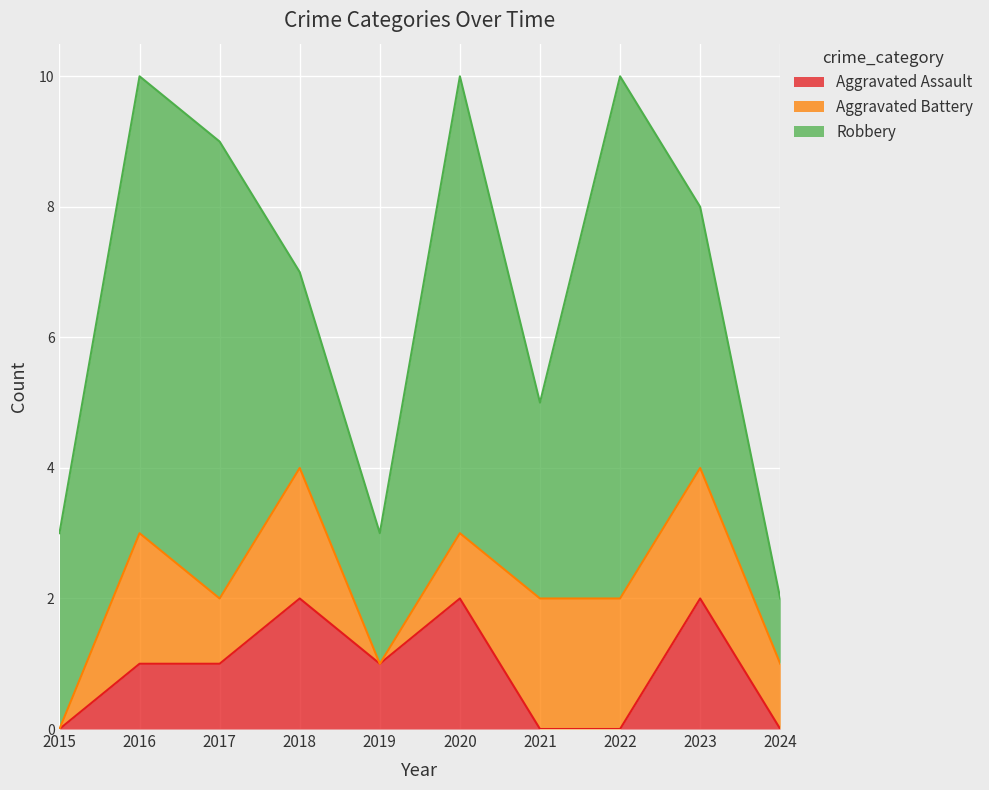

What is the approximate value of Aggravated Assault at 2017?

1